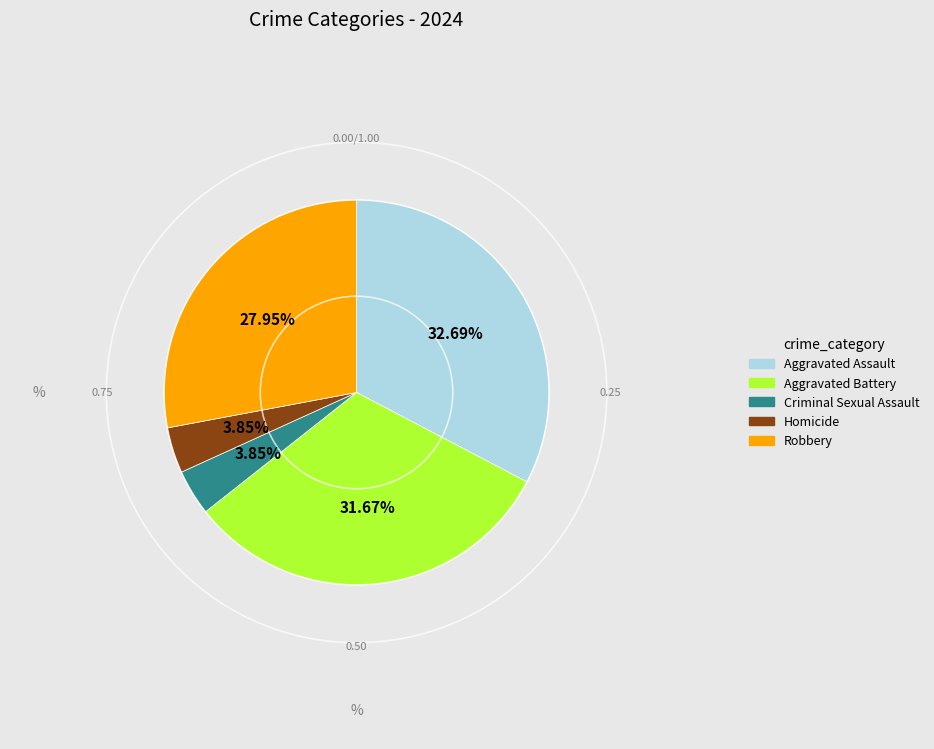

Is it true that Aggravated Assault is 40% of the pie?

False